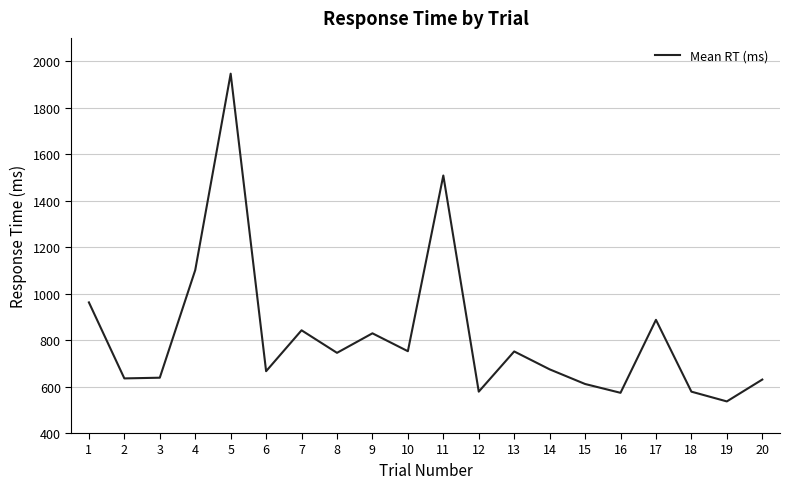

Count the number of data series in this chart.

1